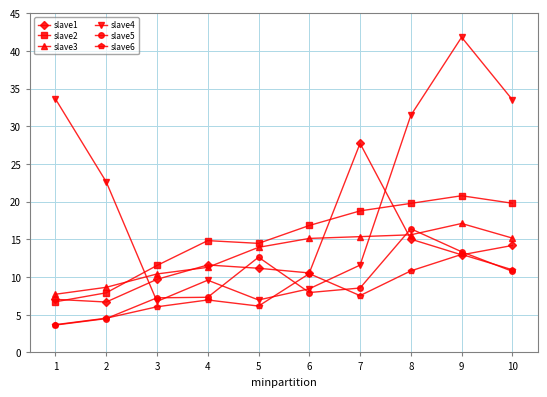

What is the sum of all slave2 values?

151.4